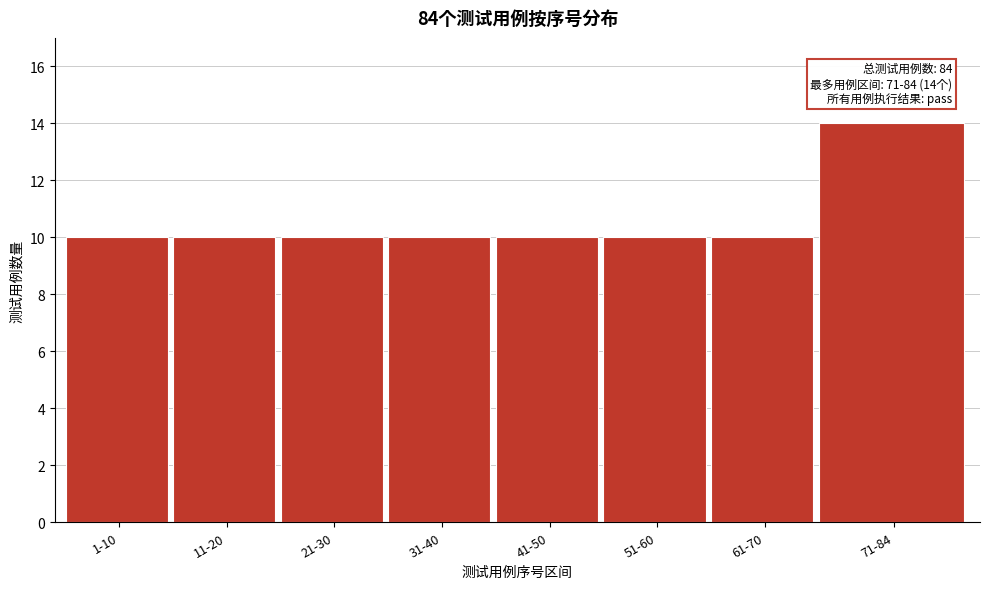

Reading right to left, transcribe all the data shown in this chart.

14	10	10	10	10	10	10	10